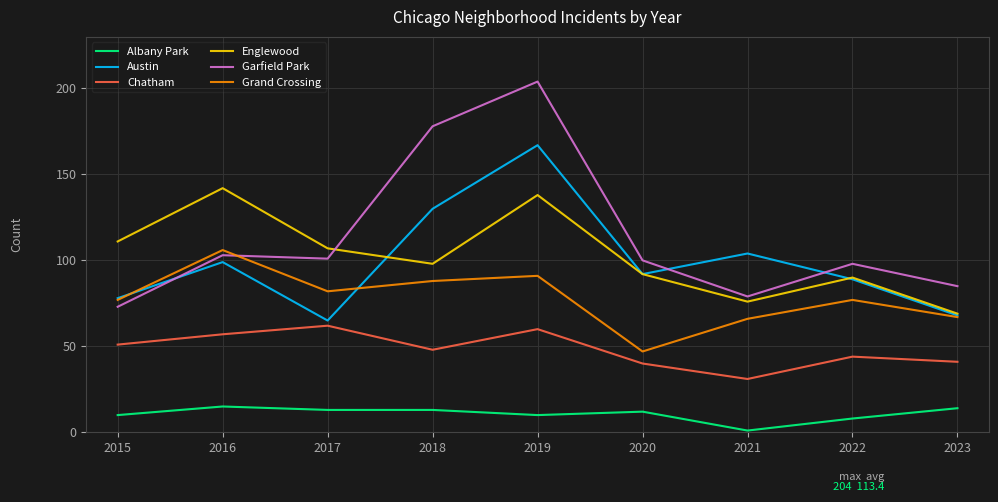

What are all the series names shown in the legend?

Albany Park, Austin, Chatham, Englewood, Garfield Park, Grand Crossing